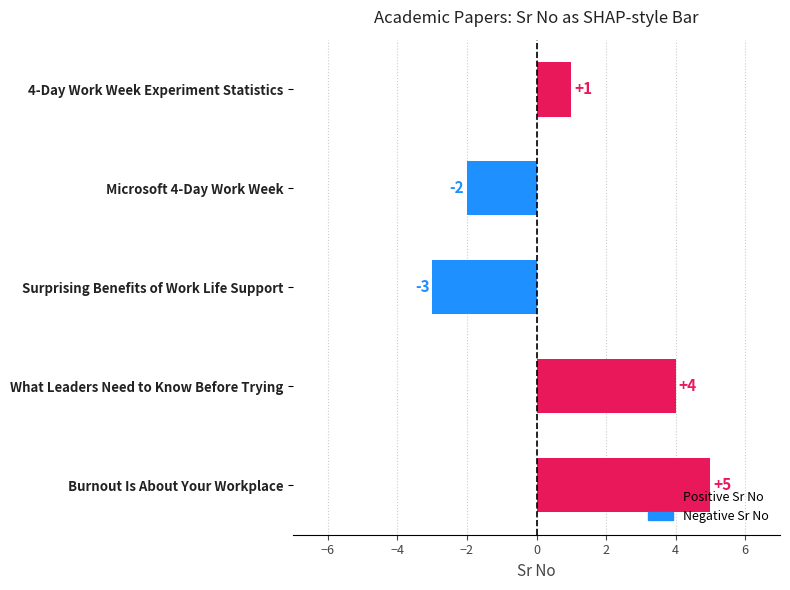

Between 4-Day Work Week Experiment Statistics and Microsoft 4-Day Work Week, which is larger?

4-Day Work Week Experiment Statistics